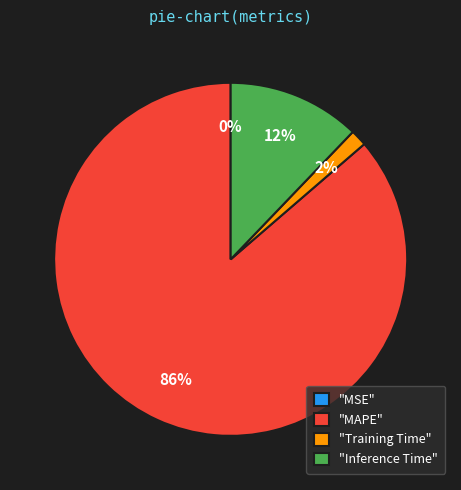

Do "Training Time" and "Inference Time" together represent more than half of the pie?

No